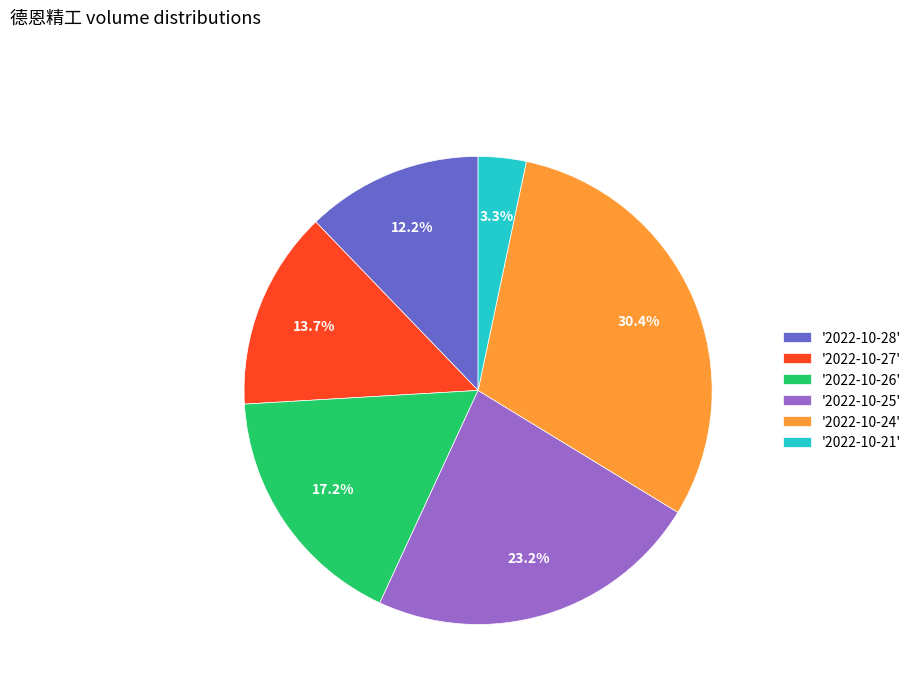

Which category has the smallest portion of the pie?

'2022-10-21'